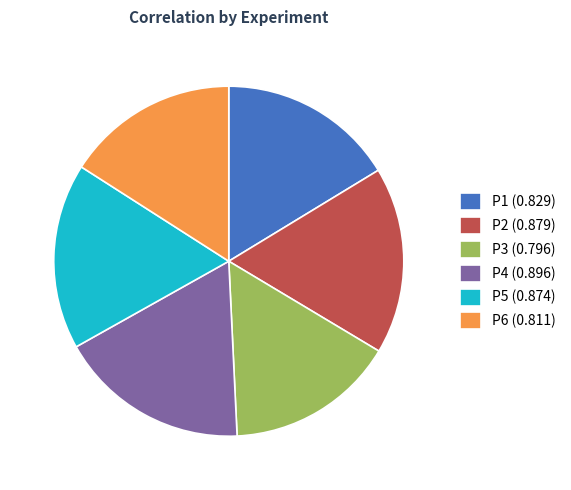

Is the sum of P2 (0.879) and P4 (0.896) greater than half?

No